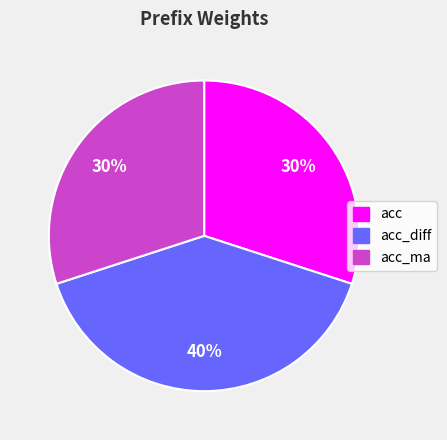

How many slices are in this pie chart?

3